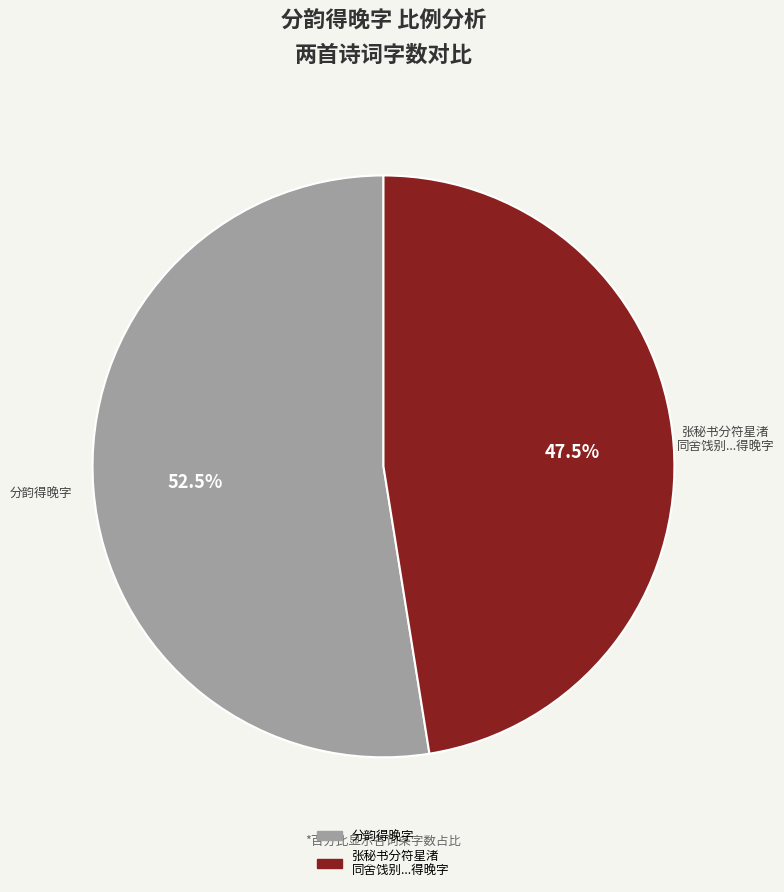

Approximately how many times larger is the value at 张秘书分符星渚 同舍饯别...得晚字 compared to 分韵得晚字?

0.9